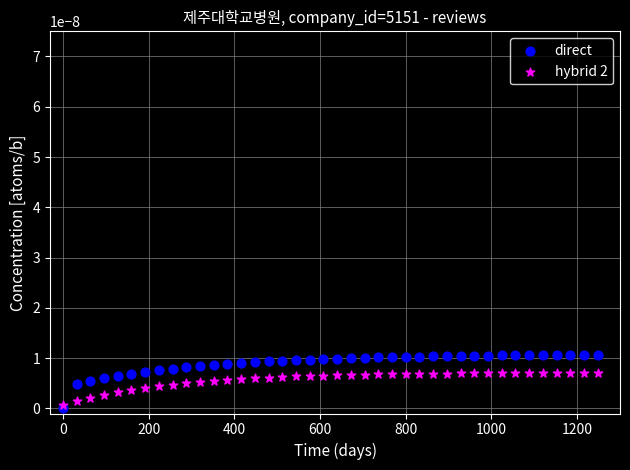

Which series has the largest Y range (max minus min)?

direct